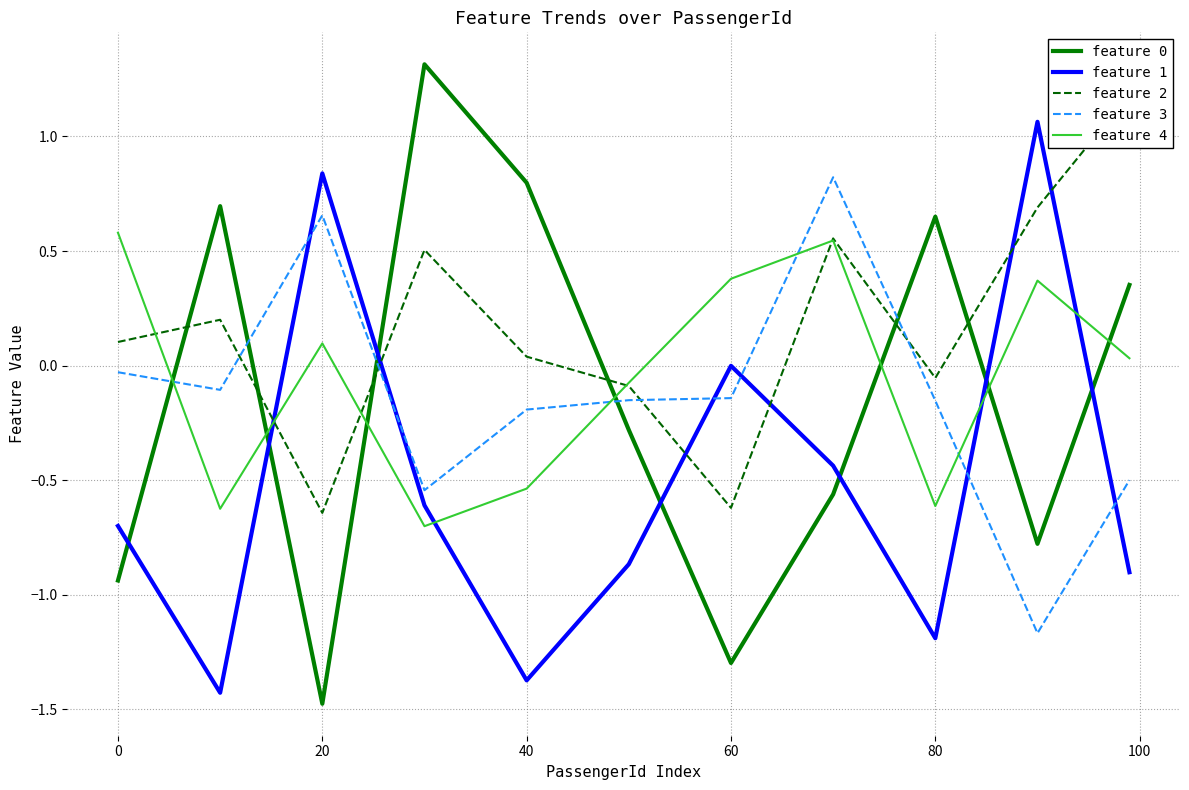

True or false: feature 4 has more than 0 interior local peaks.

True